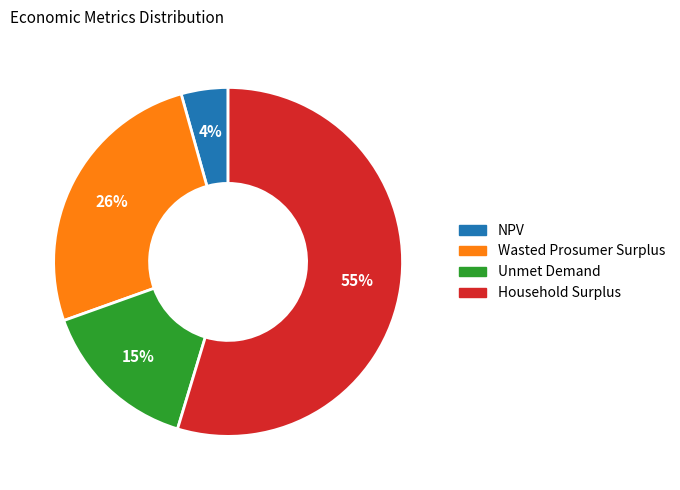

To the nearest percent, what is the combined percentage of Household Surplus and Wasted Prosumer Surplus?

81%